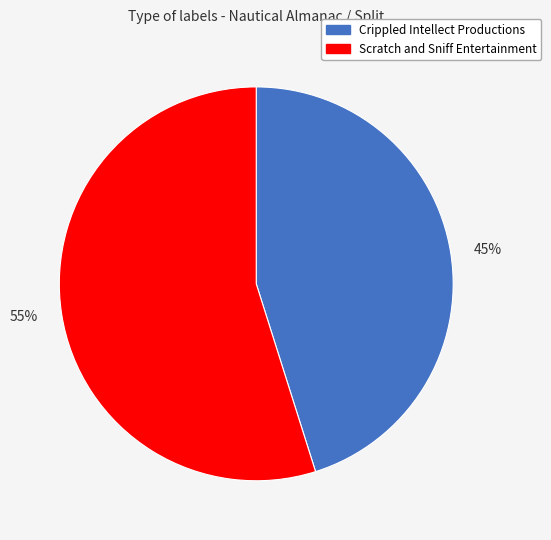

What is the majority slice?

Scratch and Sniff Entertainment